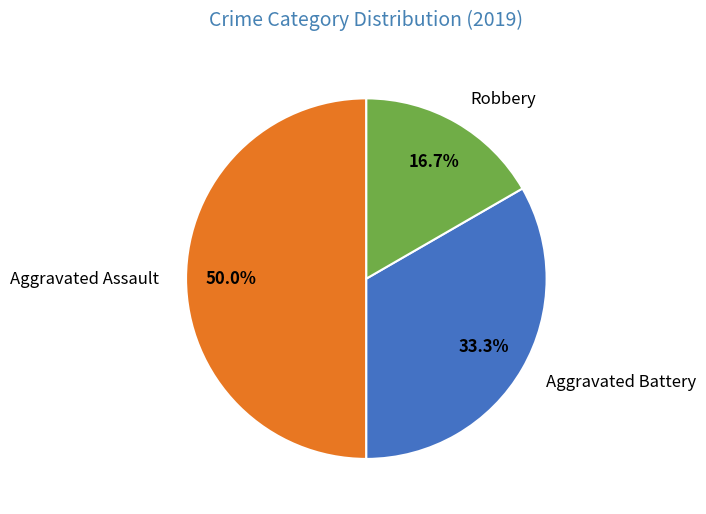

What percentage is the Aggravated Battery slice, to the nearest percent?

33%